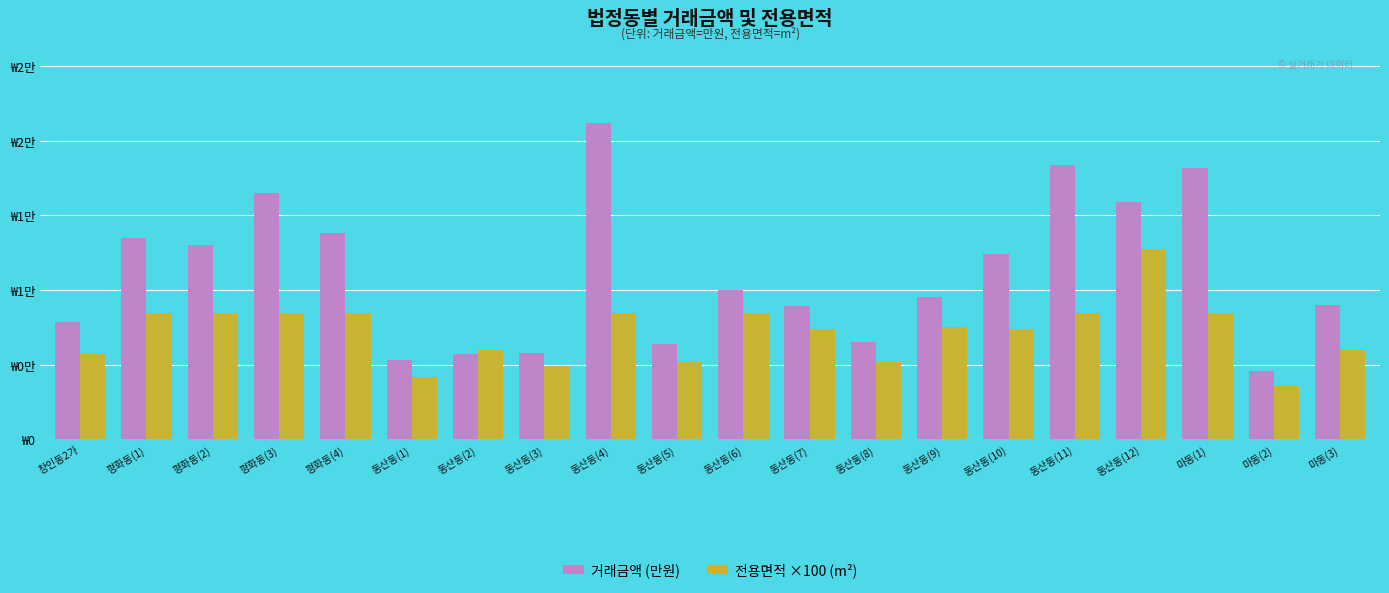

At which label does 전용면적 ×100 (m²) first exceed 7504?

평화동(1)